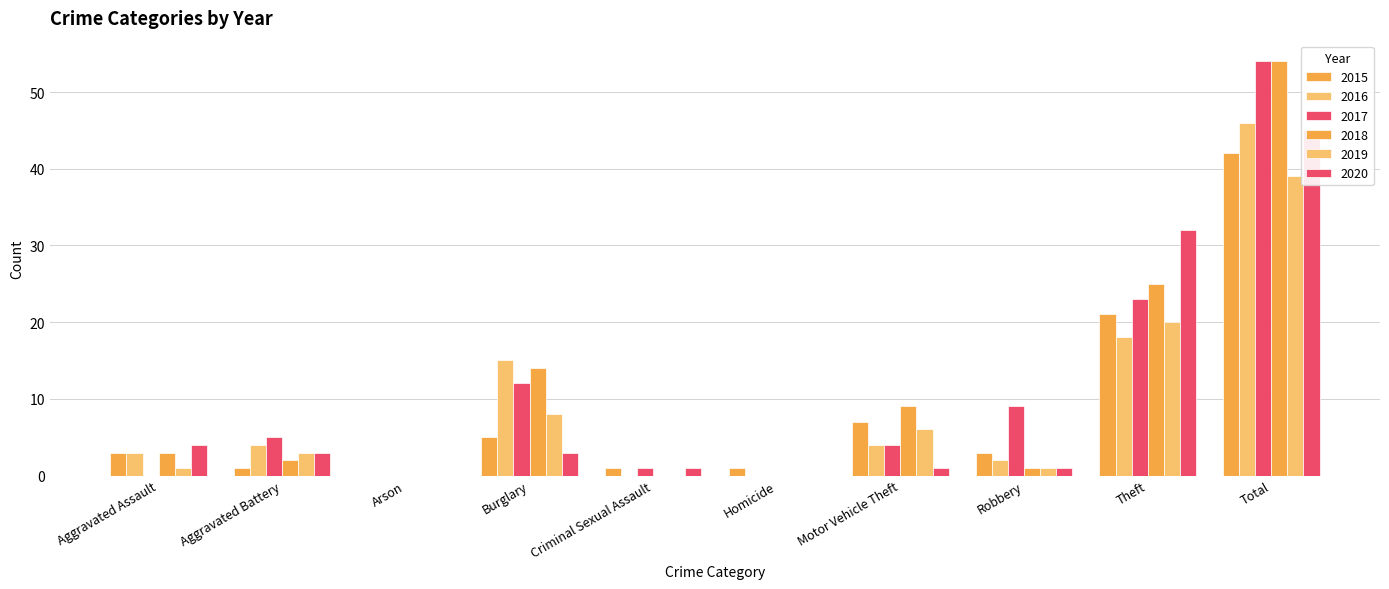

At which category is the sum across all series the highest?

Total